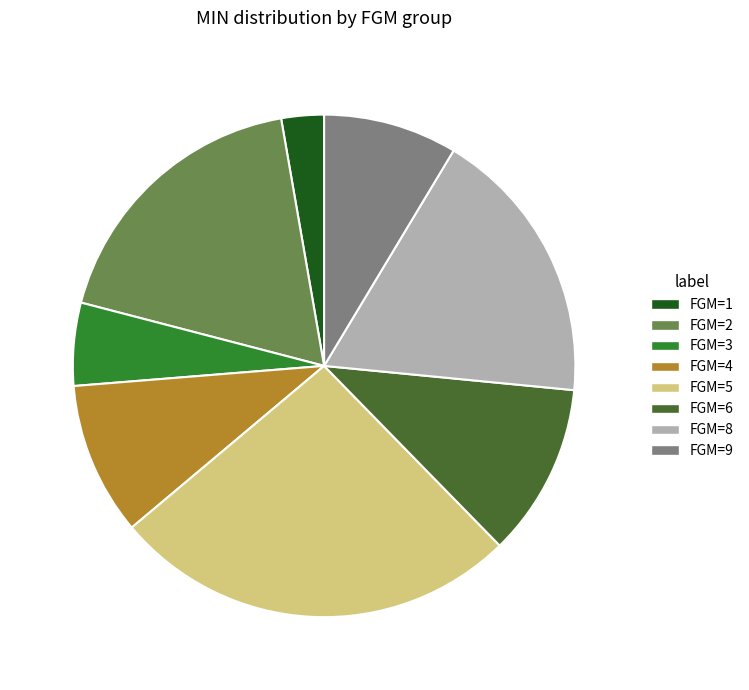

Is there any slice that represents more than half of the pie?

No